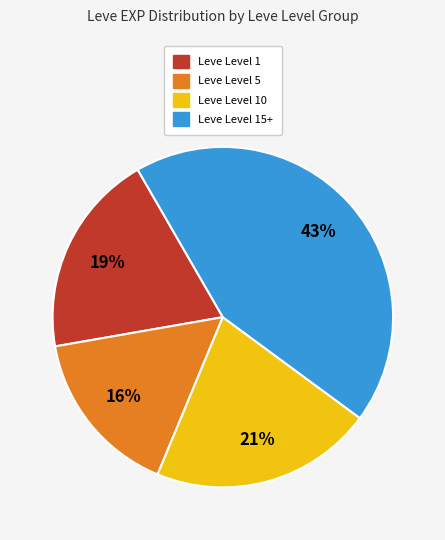

To the nearest percent, what is the average slice percentage?

25%